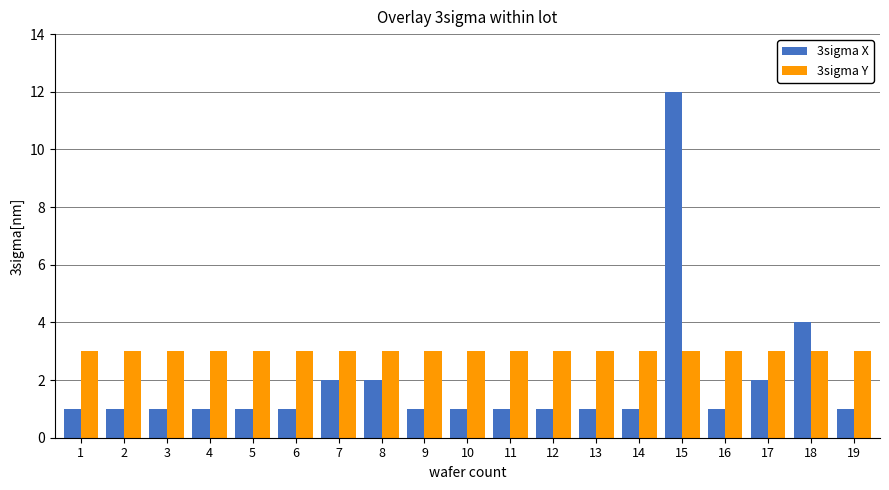

Does the chart contain stacked bars?

No